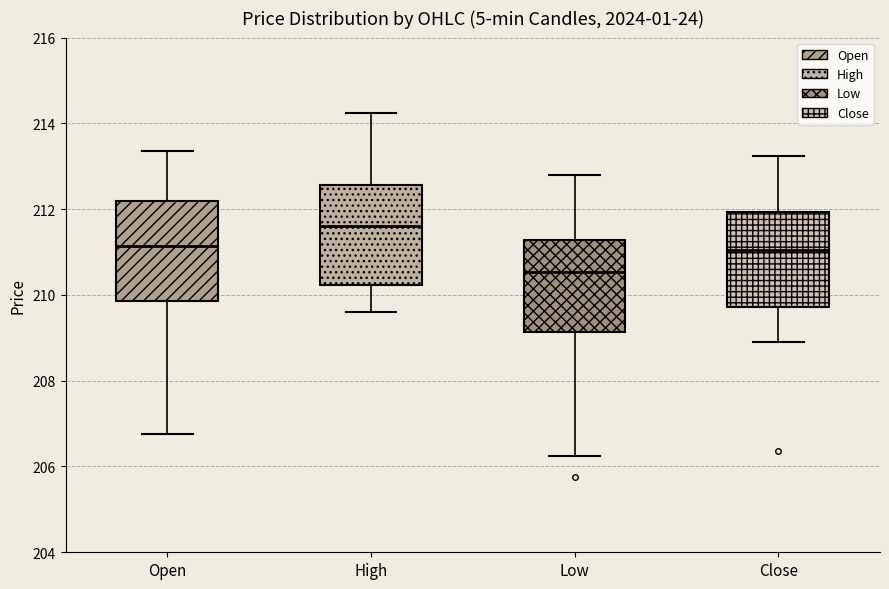

Where does the lower whisker of the box for Open end on the y-axis? The values are not printed on the chart, so give them approximately, as read against the axis.

206.8